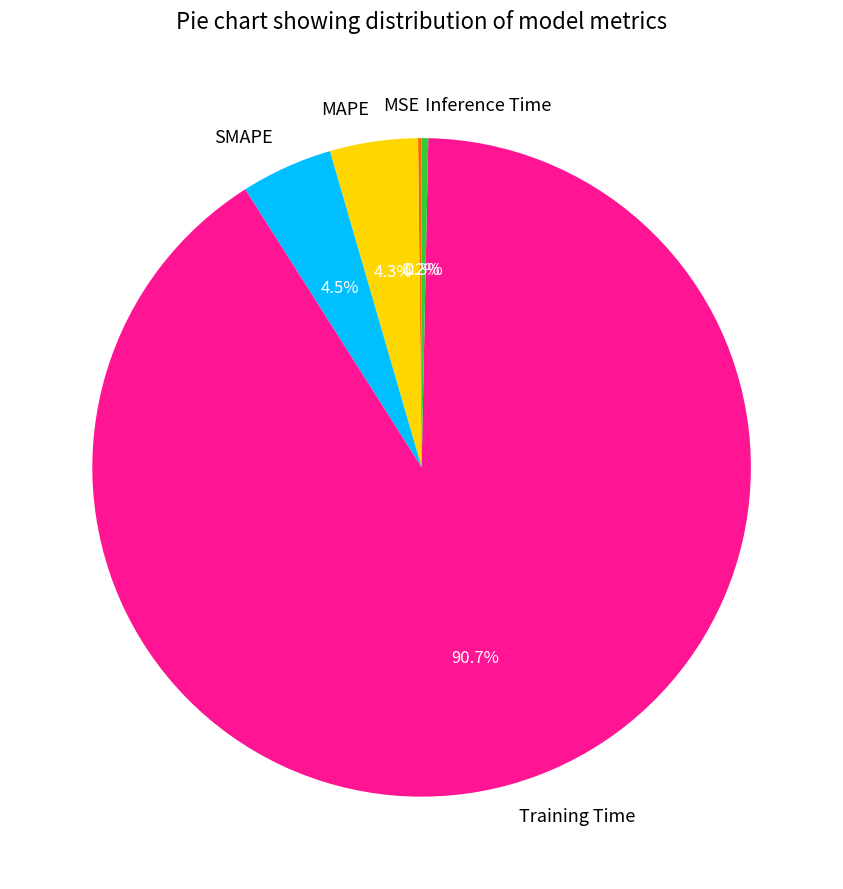

Which category has the biggest portion of the pie?

Training Time